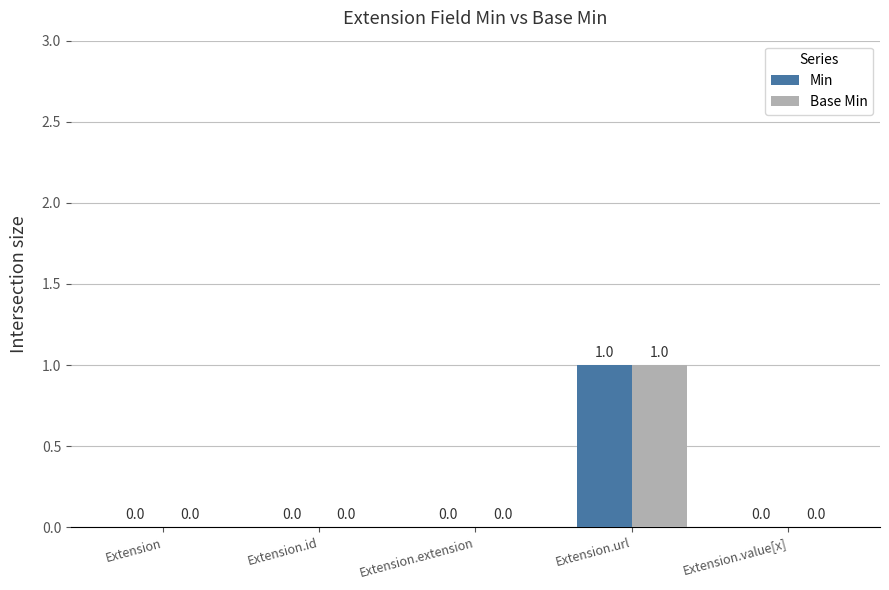

What is the maximum value for Min?

1